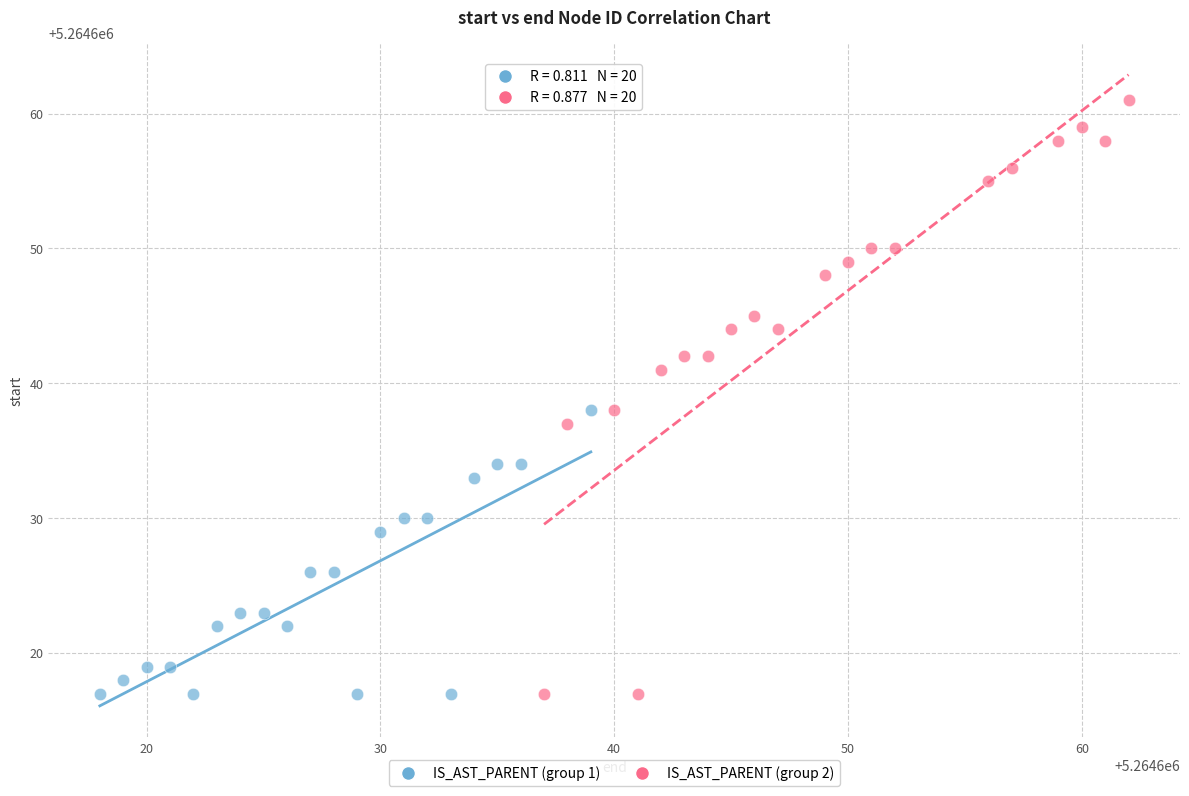

Which series has the largest Y range (max minus min)?

IS_AST_PARENT (group 2)